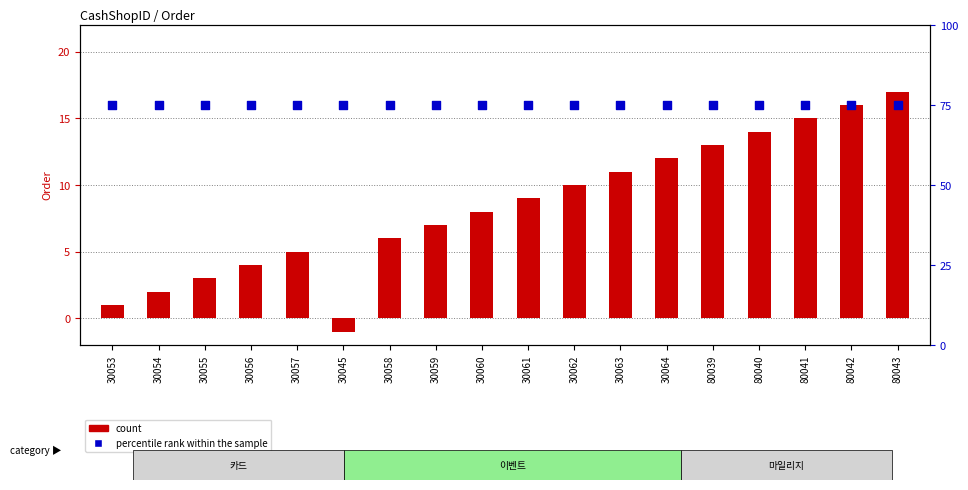

Which series has the largest total across all categories?

count